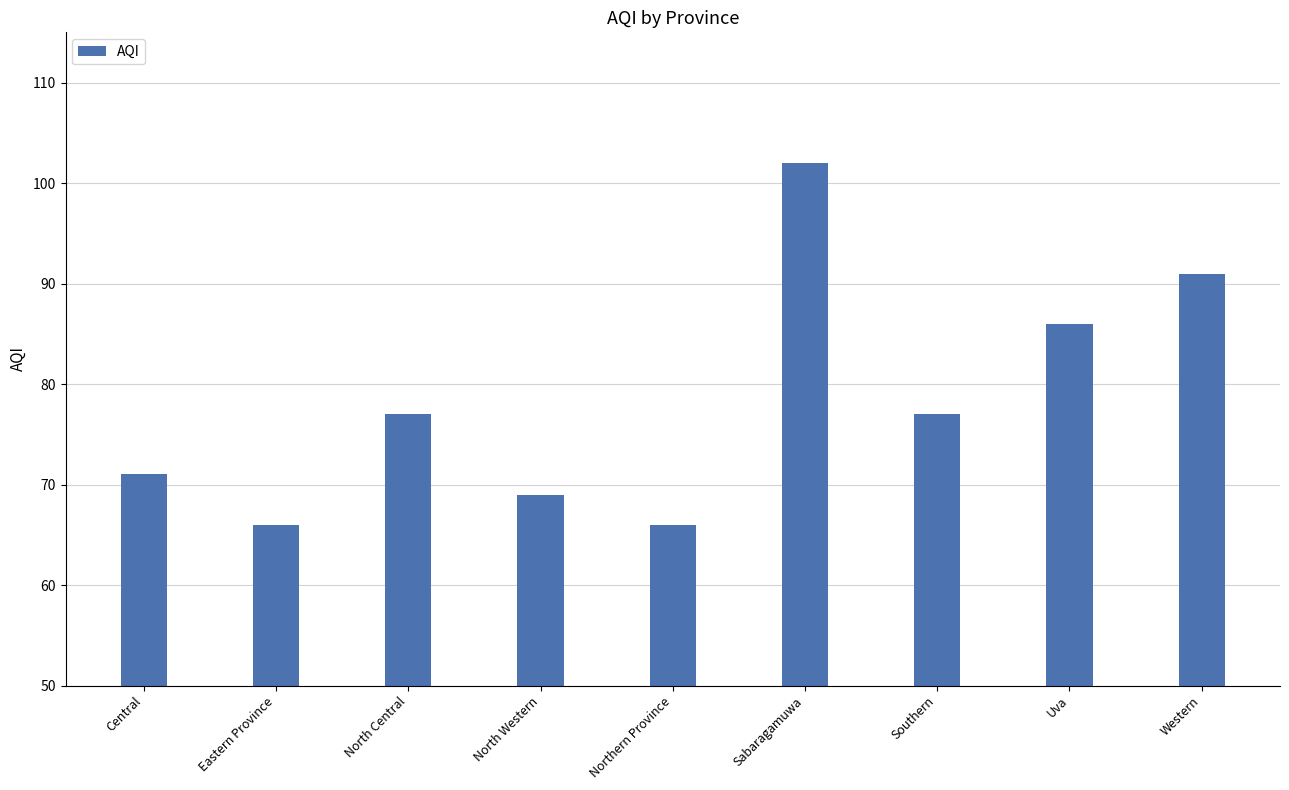

What is the average value?

78